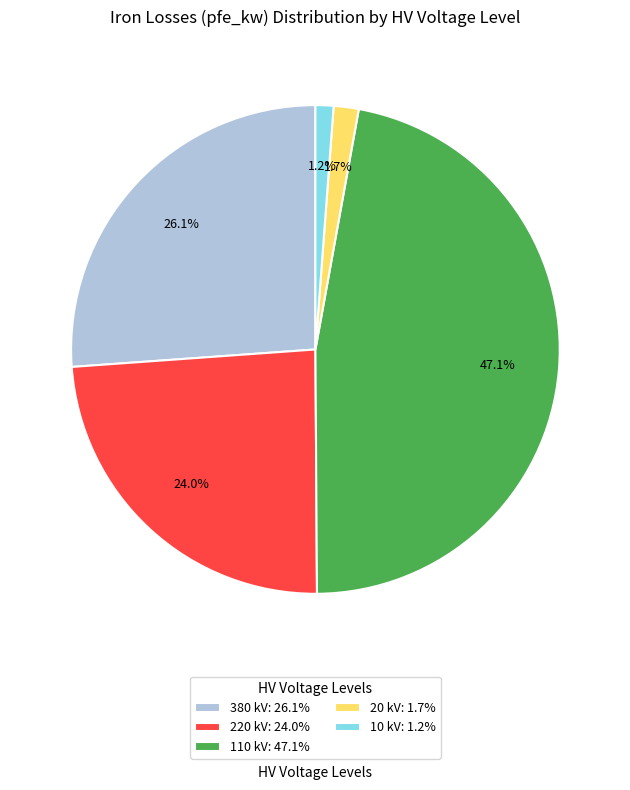

Is there a majority slice in this chart?

No